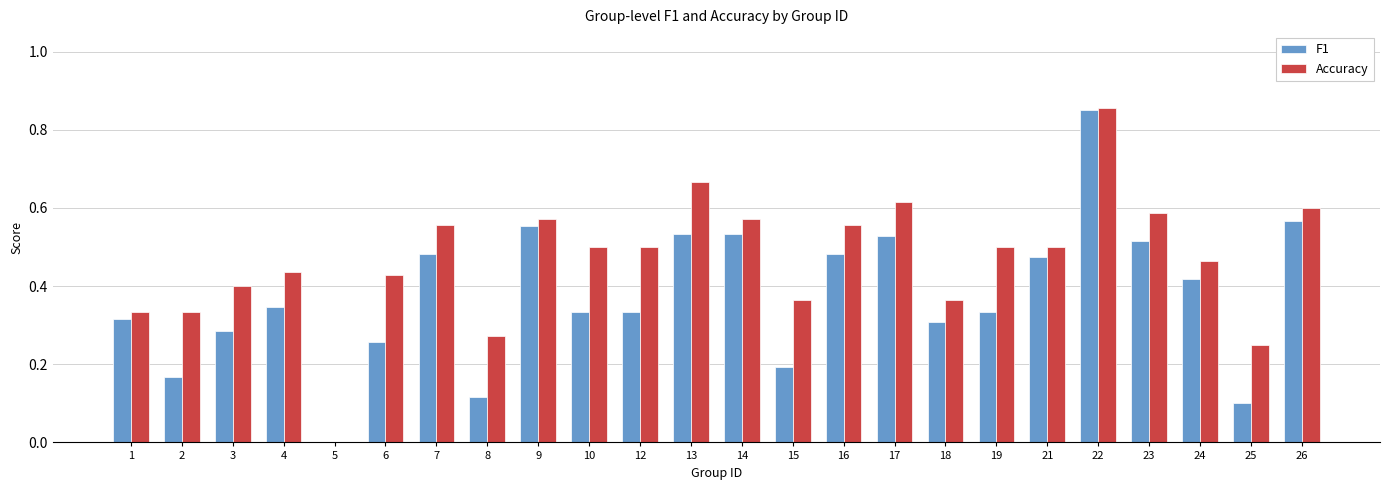

At which category is the sum across all series the highest?

22